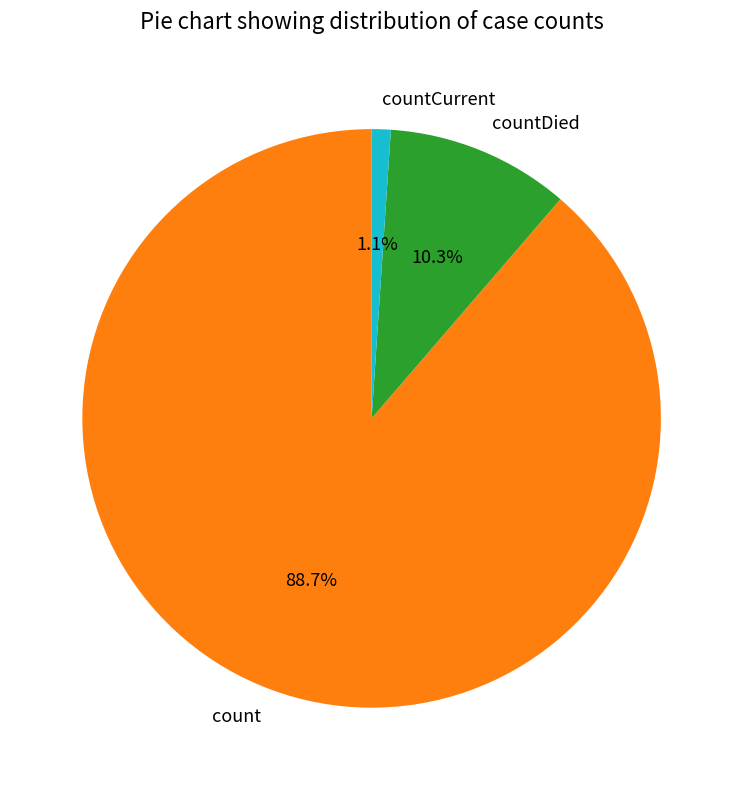

What percentage is the countDied slice, to the nearest percent?

10%